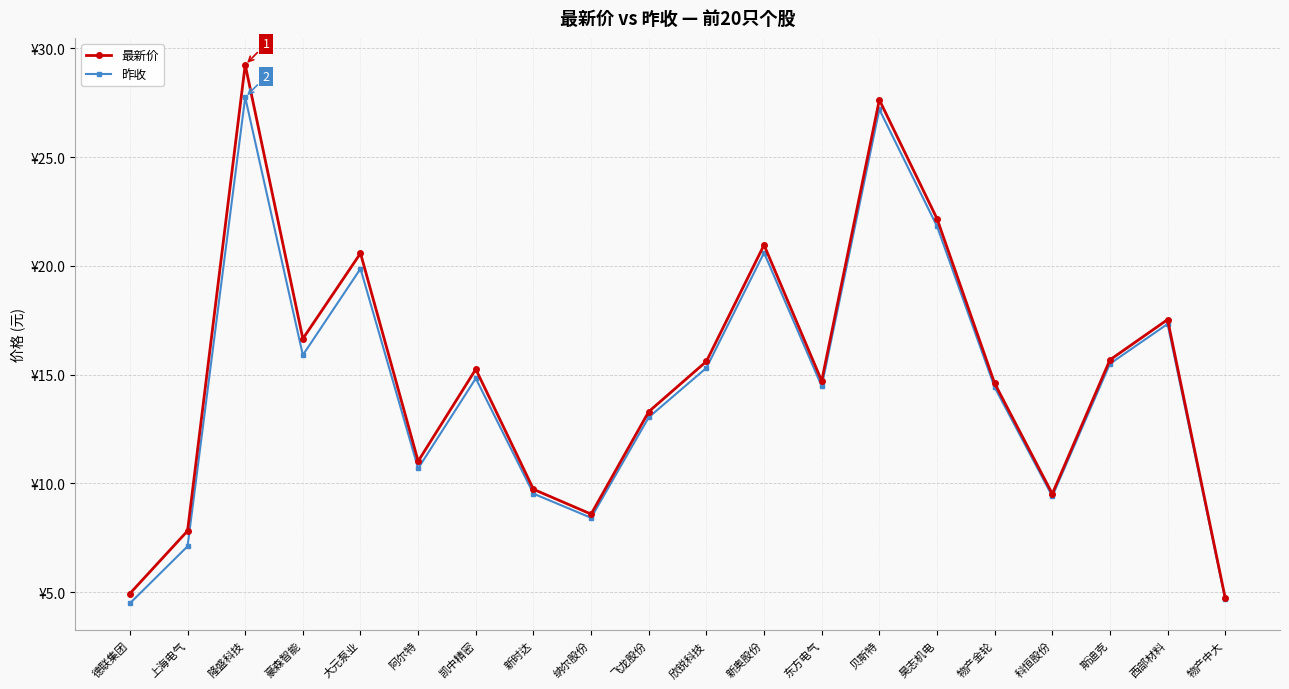

Read the 昨收 value at 新时达.

9.5